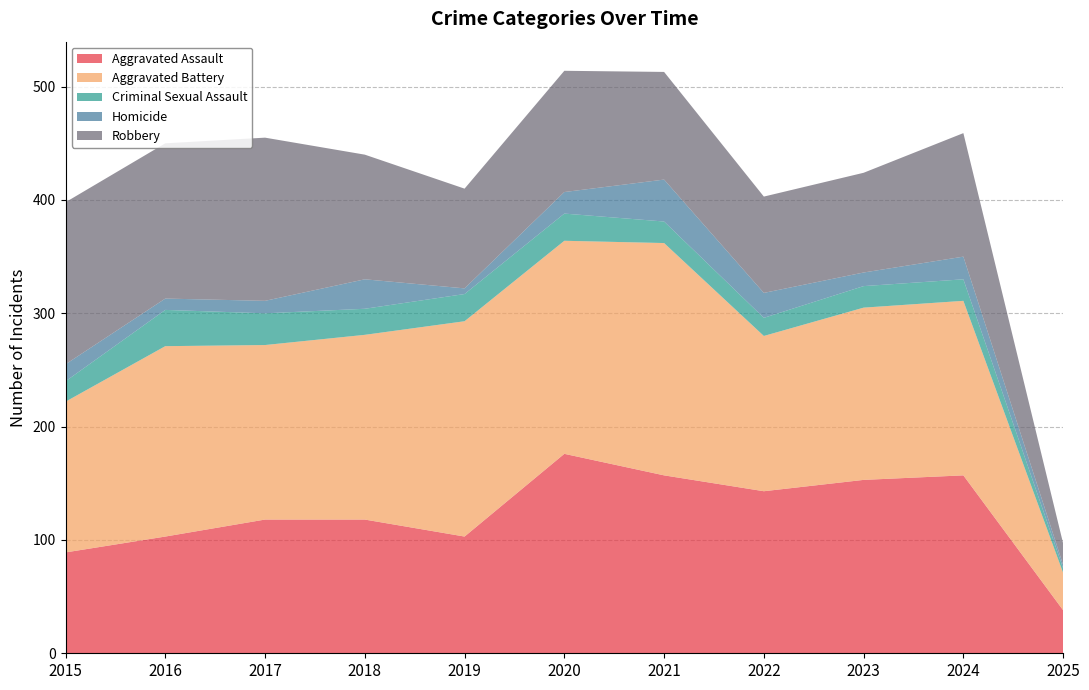

Reading left to right, what are all the values shown in this chart?

Aggravated Assault: 89	103	118	118	103	176	157	143	153	157	38
Aggravated Battery: 133	168	154	163	190	188	205	137	152	154	33
Criminal Sexual Assault: 18	32	28	23	24	24	19	16	19	19	4
Homicide: 15	10	11	26	5	19	37	22	12	20	3
Robbery: 143	137	144	110	88	107	95	85	88	109	19